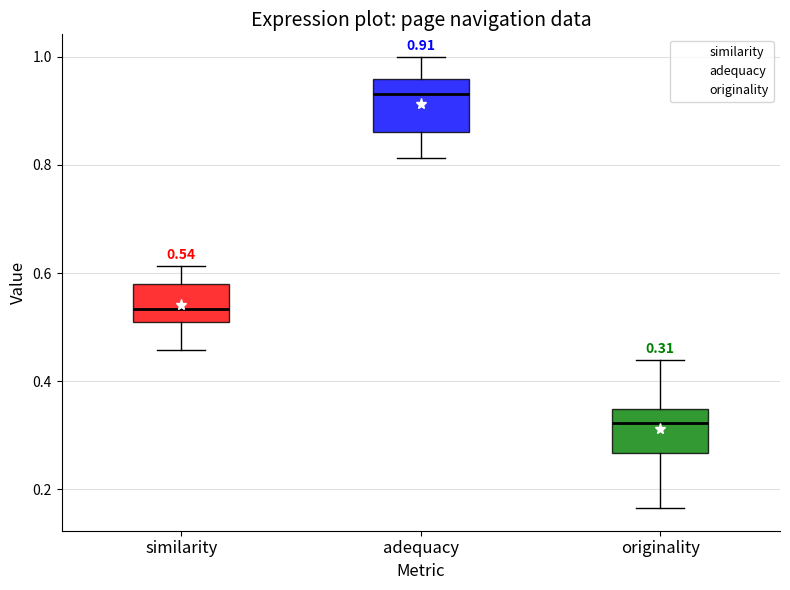

Which box has the highest median line?

adequacy